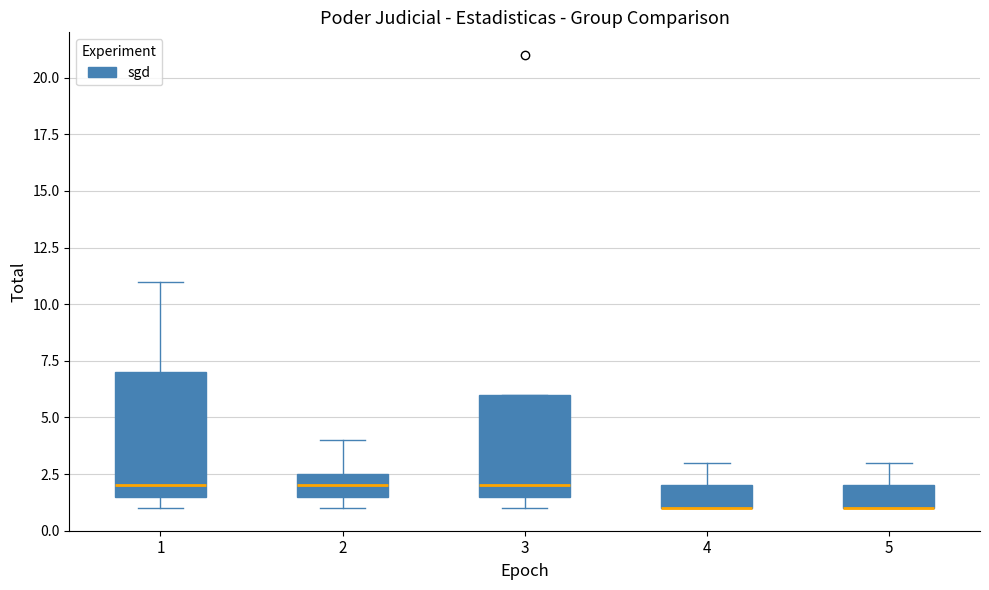

Where does the upper whisker of the box at x = 1 end on the y-axis? The values are not printed on the chart, so give them approximately, as read against the axis.

11.0